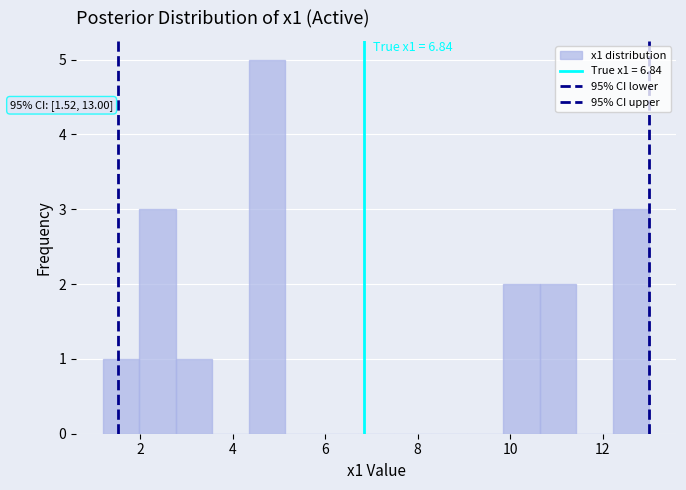

Read against the x-axis, roughly where is the centre of the tallest bar?

4.8